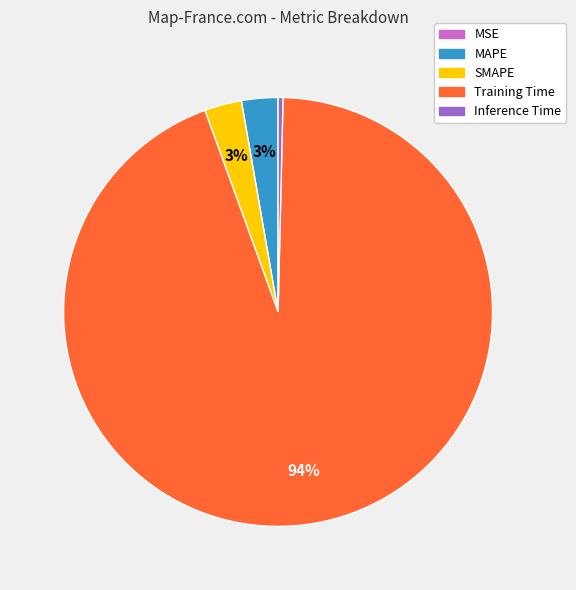

To the nearest percent, what is the difference between the largest and smallest slice percentages?

94%